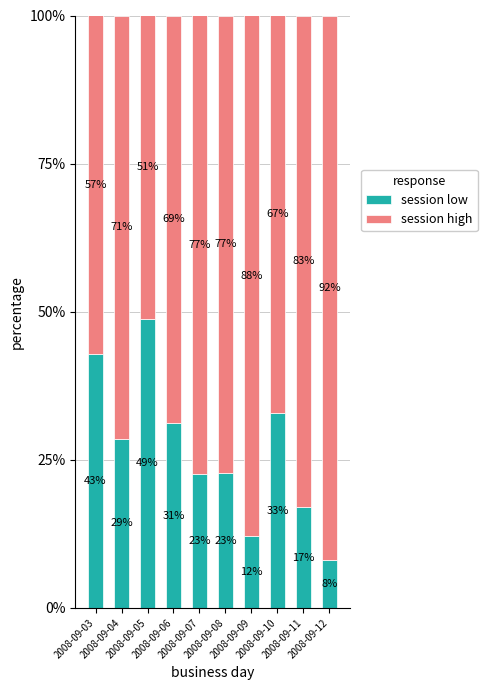

What is the total value across all series at 2008-09-06?

100.0